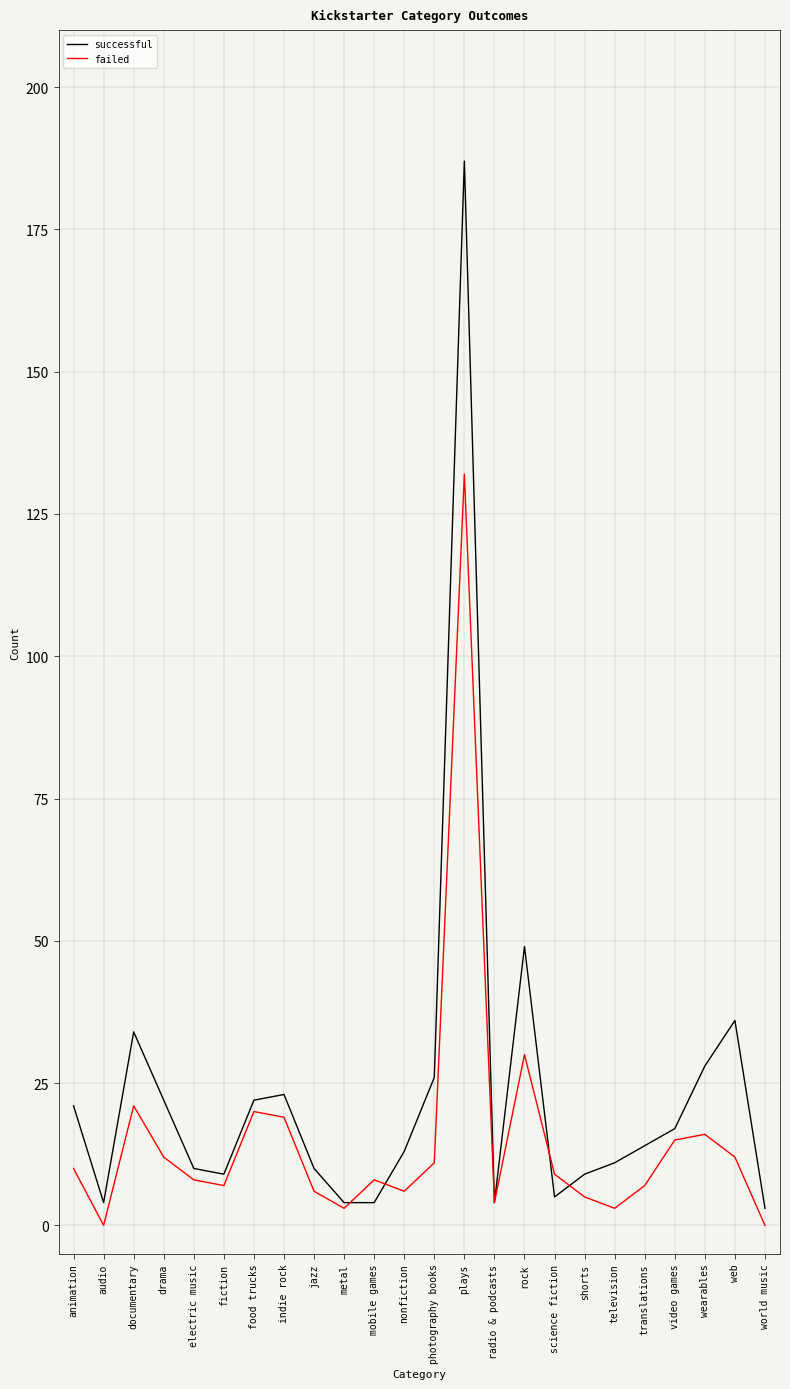

Where is the first local minimum for successful?

audio